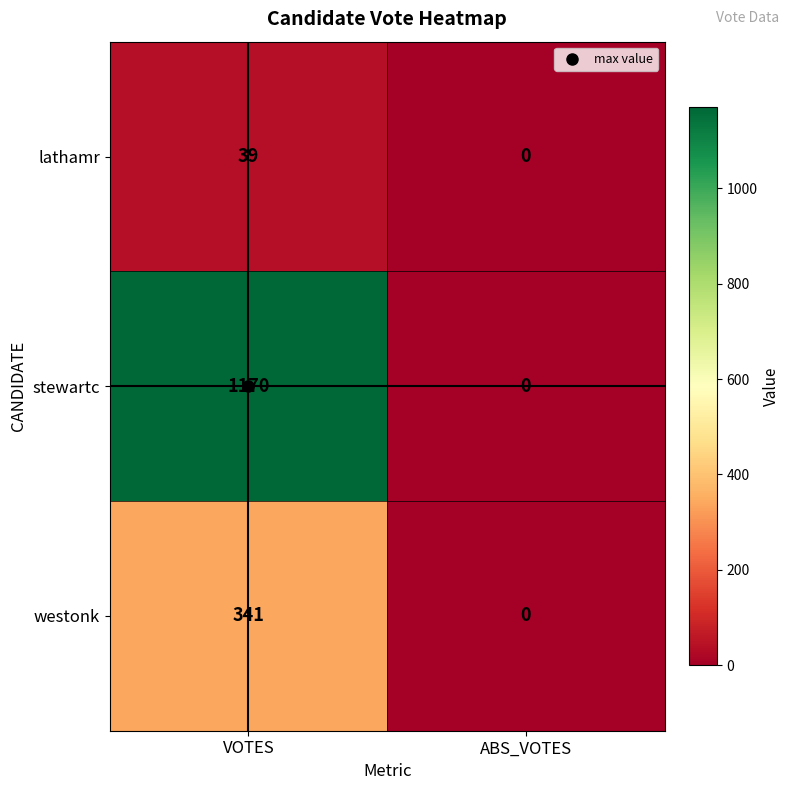

Between VOTES and ABS_VOTES, which series saw the biggest shift?

stewartc